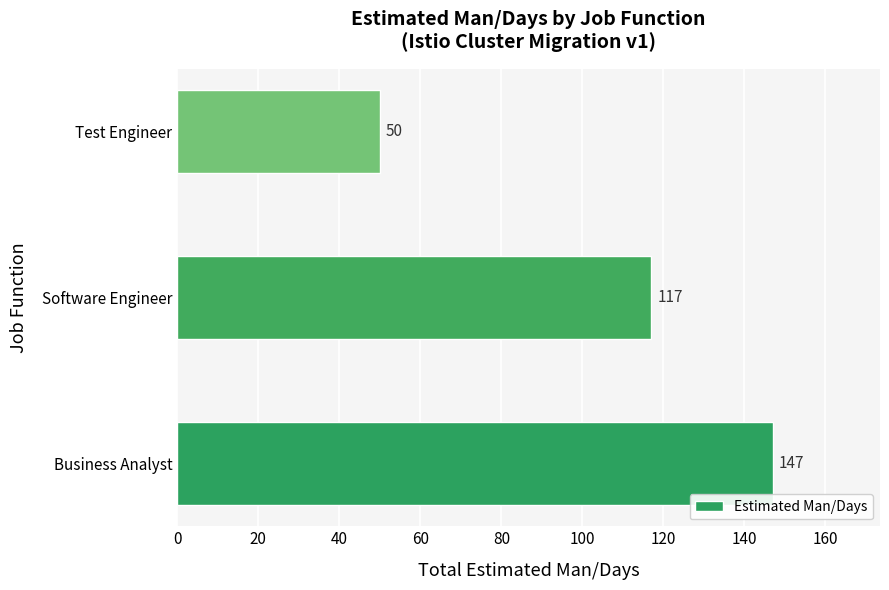

Reading bottom to top, list all the values displayed in this chart.

147	117	50